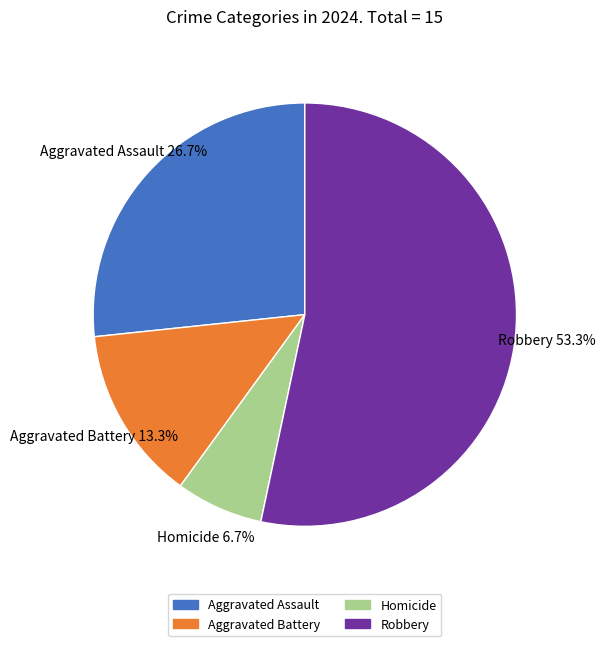

How many segments does this pie chart have?

4